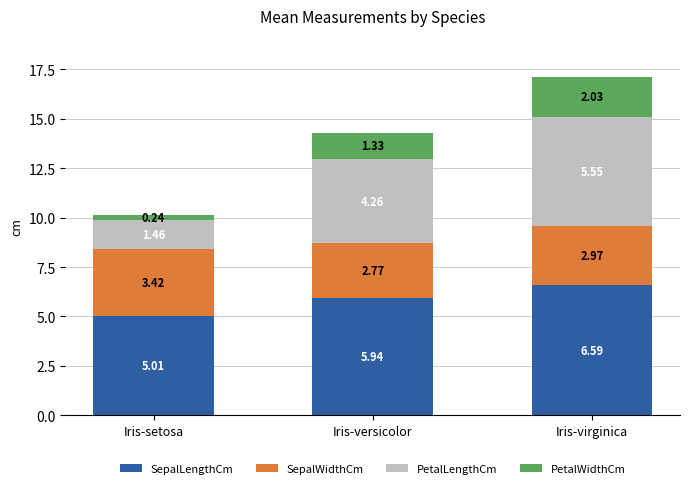

What is the average value of the SepalLengthCm series?

5.8